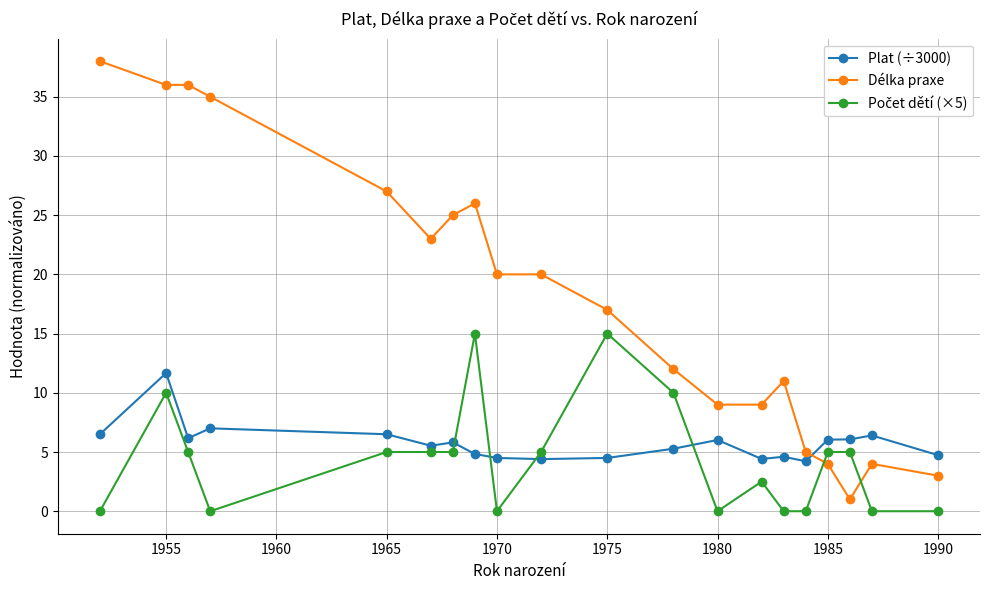

How many series are shown in this chart?

3